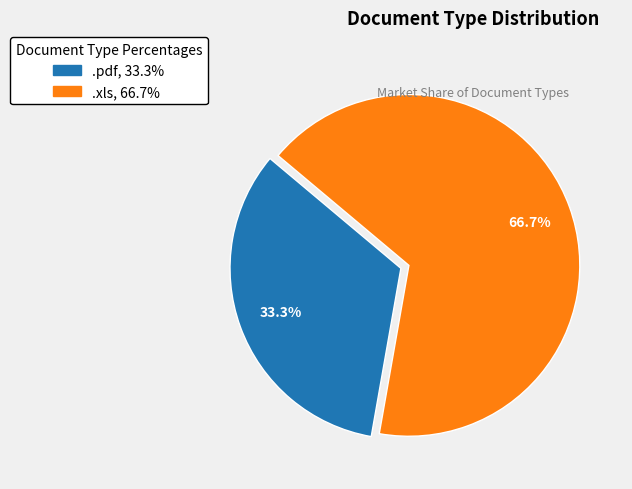

Rank the categories by value from highest to lowest.

.xls, .pdf